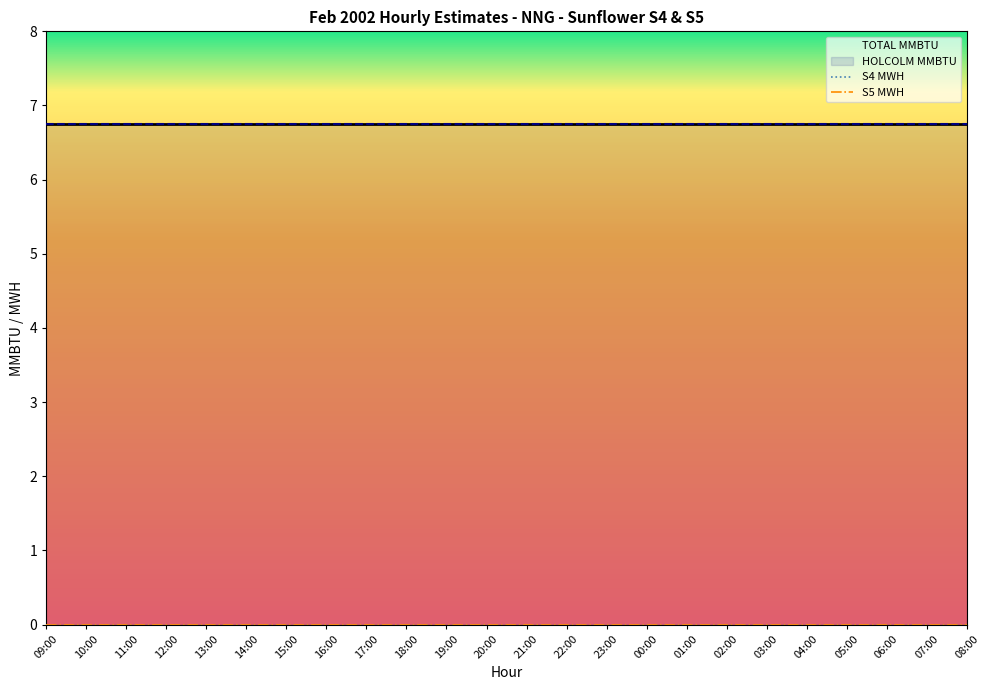

Does the chart have visible grid lines?

No